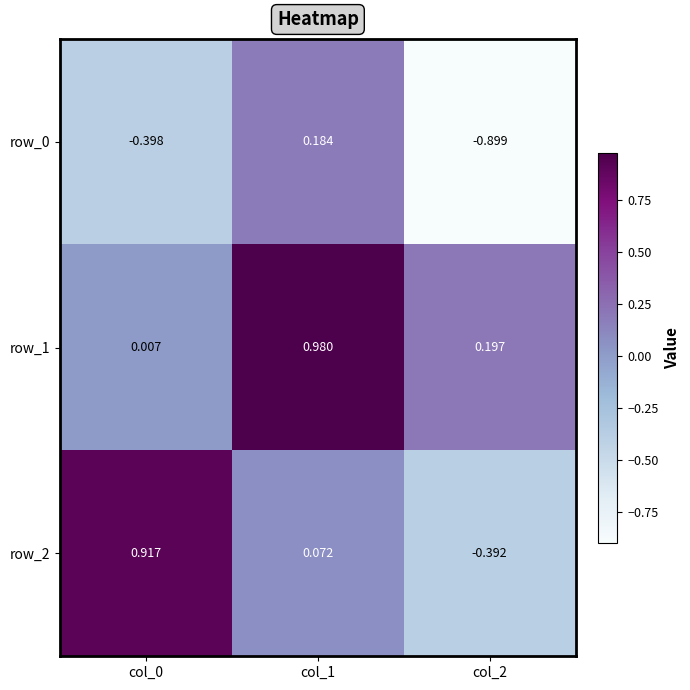

Is the value of row_2 at col_0 greater than the value of row_1 at col_0?

Yes